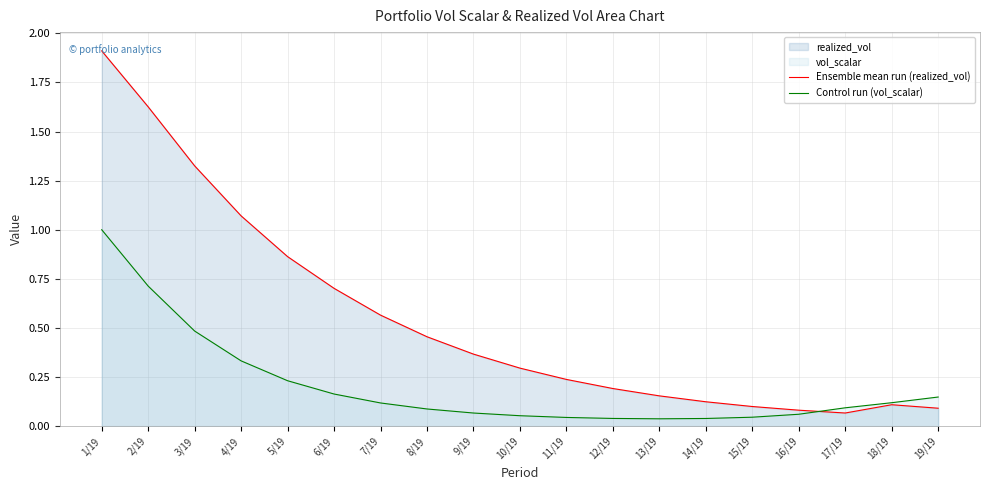

Reading left to right, list all the values displayed in this chart.

Ensemble mean run (realized_vol): 1/19=1.9	2/19=1.6	3/19=1.3	4/19=1.1	5/19=0.9	6/19=0.7	7/19=0.6	8/19=0.5	9/19=0.4	10/19=0.3	11/19=0.2	12/19=0.2	13/19=0.2	14/19=0.1	15/19=0.1	16/19=0.1	17/19=0.1	18/19=0.1	19/19=0.1
Control run (vol_scalar): 1/19=1.0	2/19=0.7	3/19=0.5	4/19=0.3	5/19=0.2	6/19=0.2	7/19=0.1	8/19=0.1	9/19=0.1	10/19=0.1	11/19=0.0	12/19=0.0	13/19=0.0	14/19=0.0	15/19=0.0	16/19=0.1	17/19=0.1	18/19=0.1	19/19=0.1